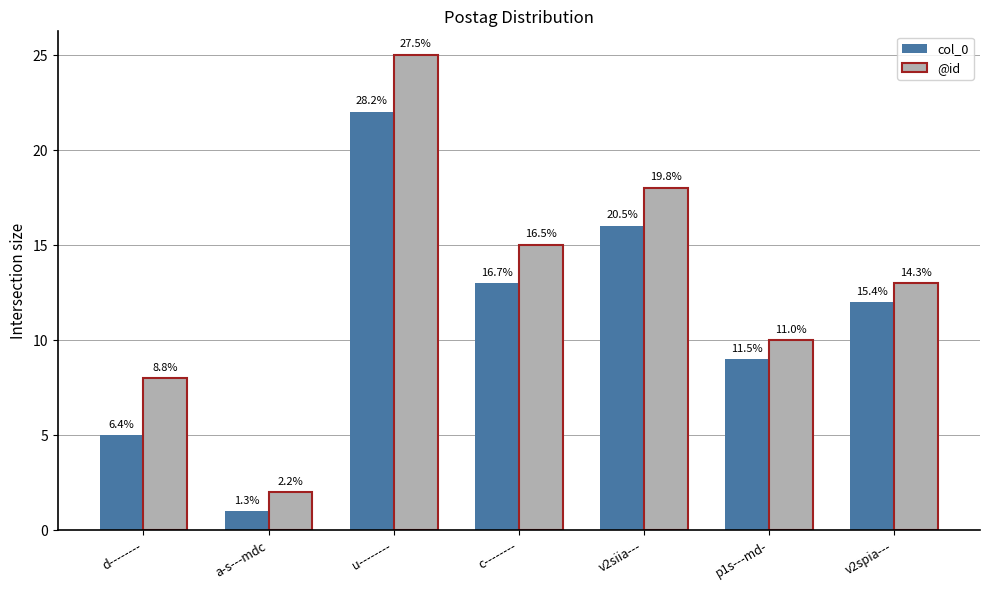

Reading left to right, transcribe all the data shown in this chart.

col_0: d--------=5	a-s---mdc=1	u--------=22	c--------=13	v2siia---=16	p1s---md-=9	v2spia---=12
@id: d--------=8	a-s---mdc=2	u--------=25	c--------=15	v2siia---=18	p1s---md-=10	v2spia---=13